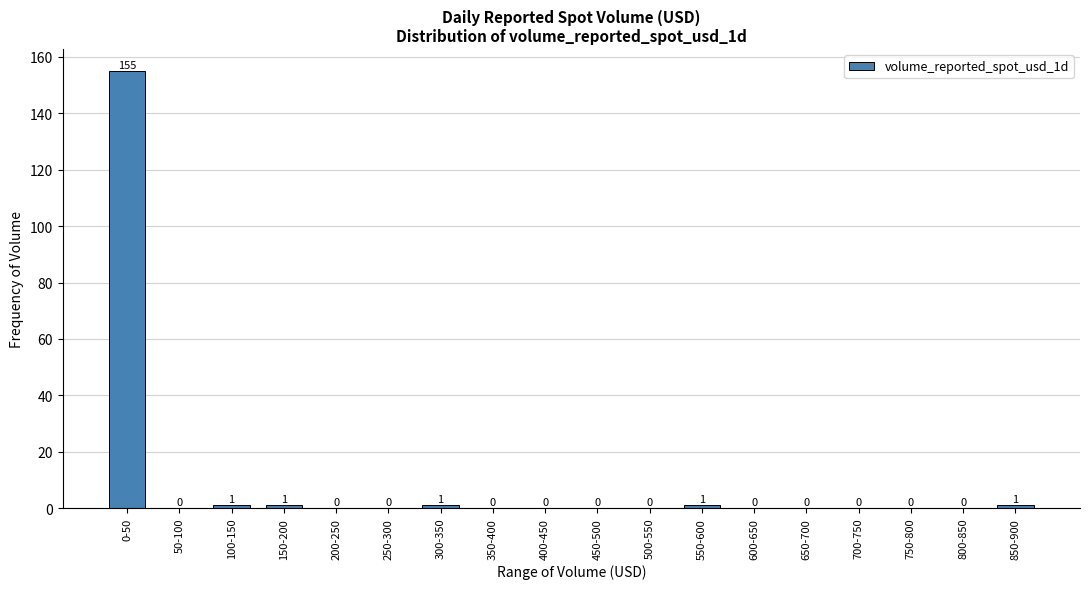

Reading left to right, list all the values displayed in this chart.

0-50=155	50-100=0	100-150=1	150-200=1	200-250=0	250-300=0	300-350=1	350-400=0	400-450=0	450-500=0	500-550=0	550-600=1	600-650=0	650-700=0	700-750=0	750-800=0	800-850=0	850-900=1